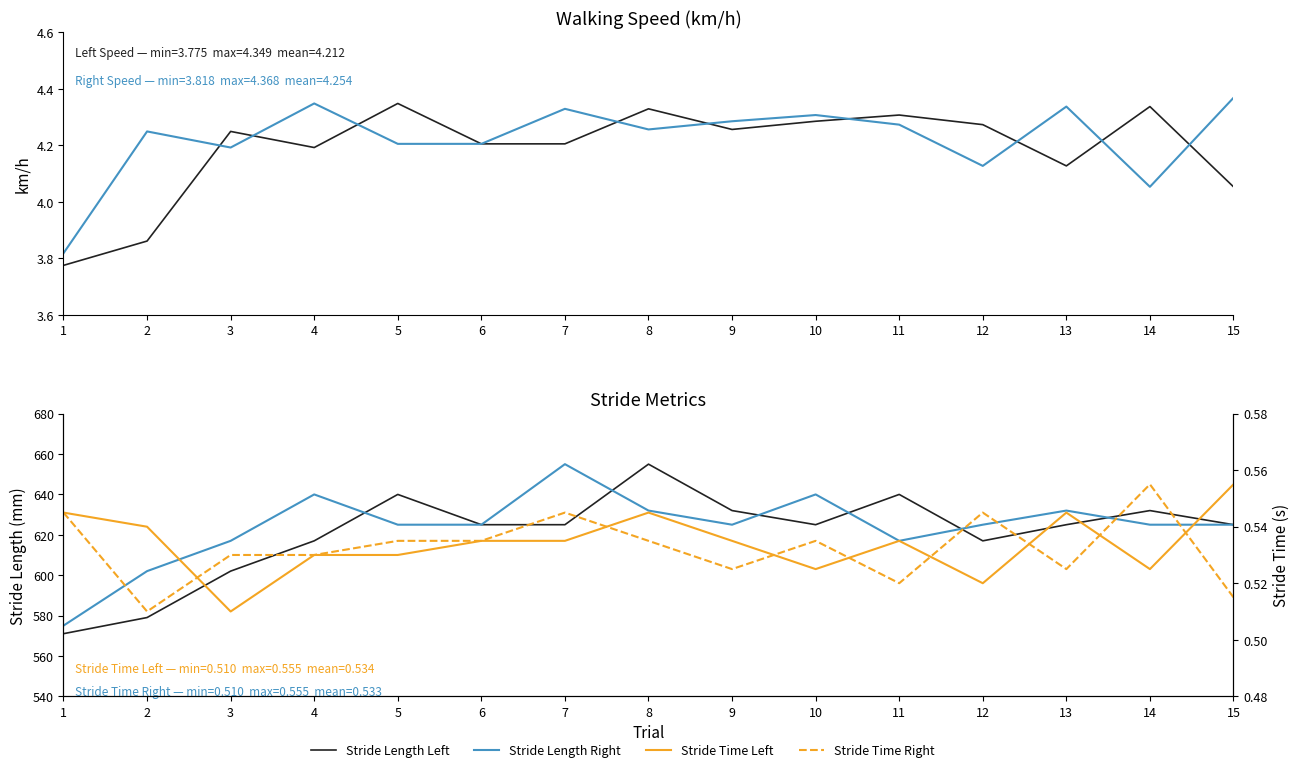

What is the minimum value for Stride Length Left?

571.0